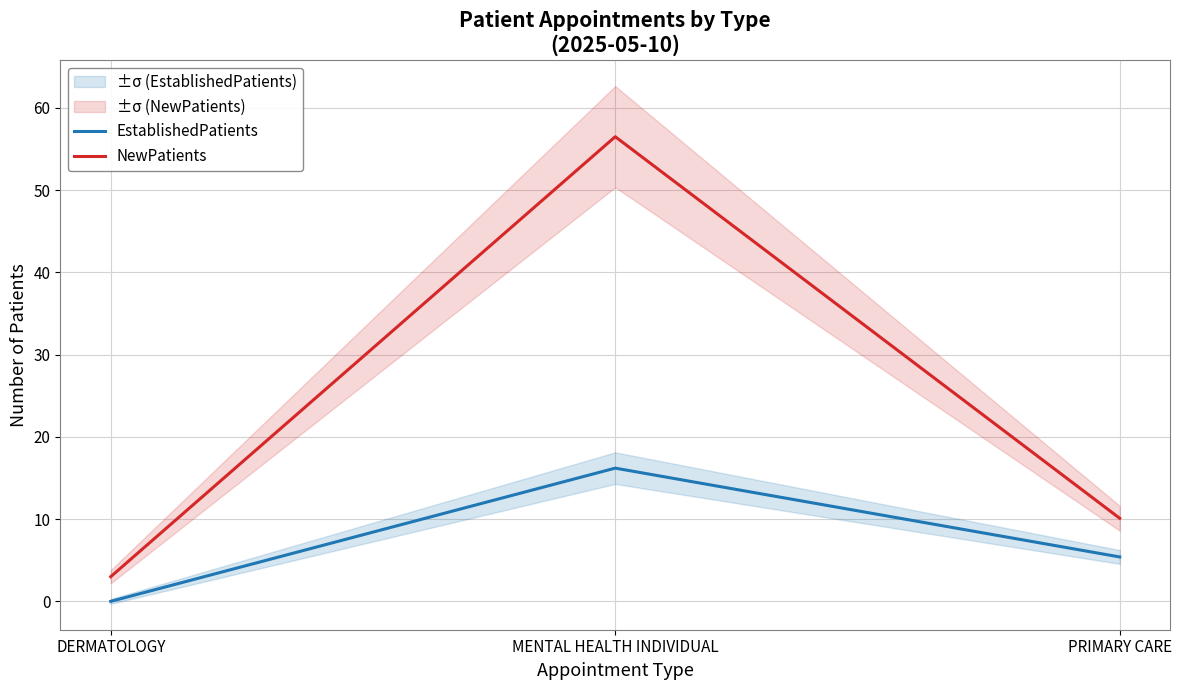

What position from the left is MENTAL HEALTH INDIVIDUAL?

2